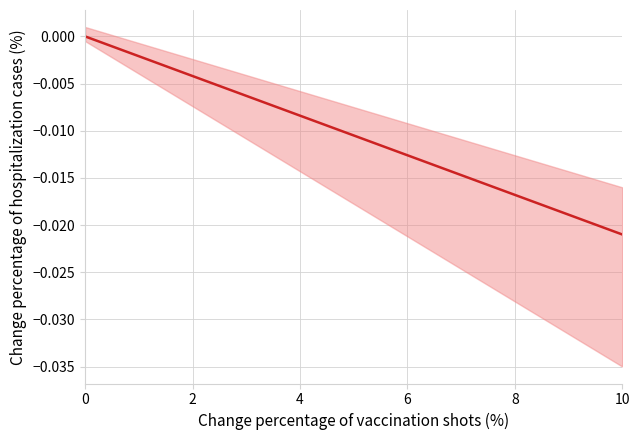

Is it true that the value at 10 is -0.0?

False